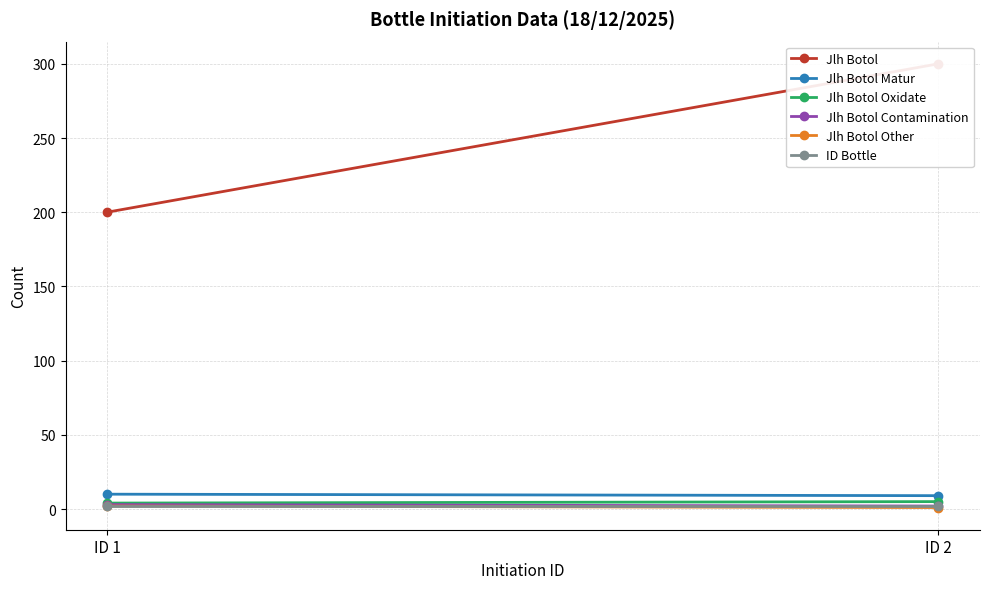

What is the minimum value shown in the chart?

1